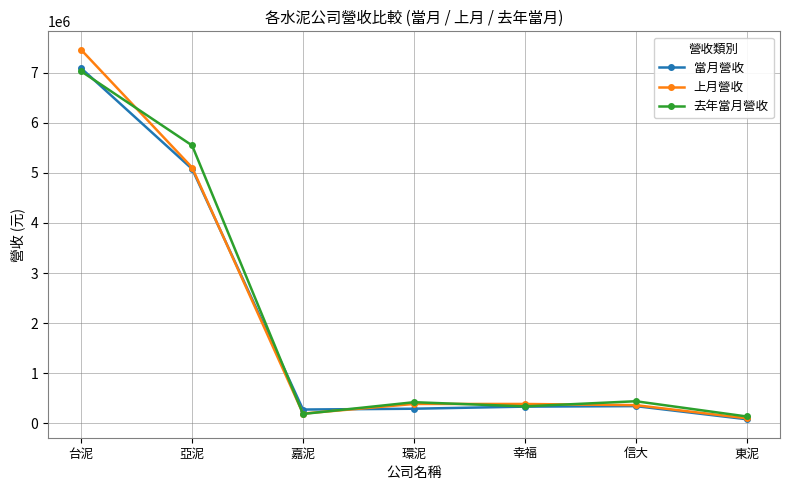

Which series changed the most between 台泥 and 環泥?

上月營收